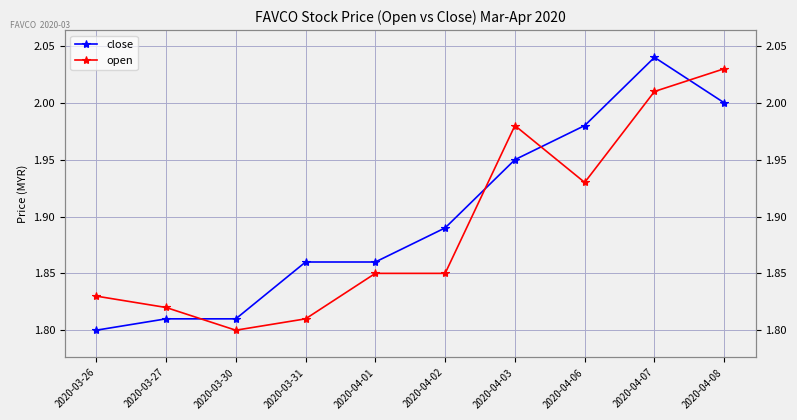

Rank the series at 2020-04-08 from highest to lowest value.

open, close